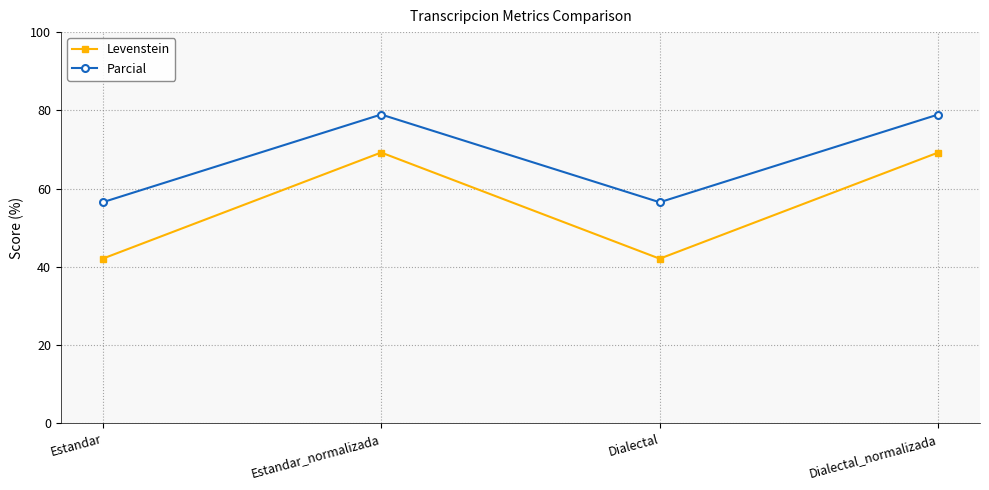

True or false: Levenstein has more than 2 interior local peaks.

False